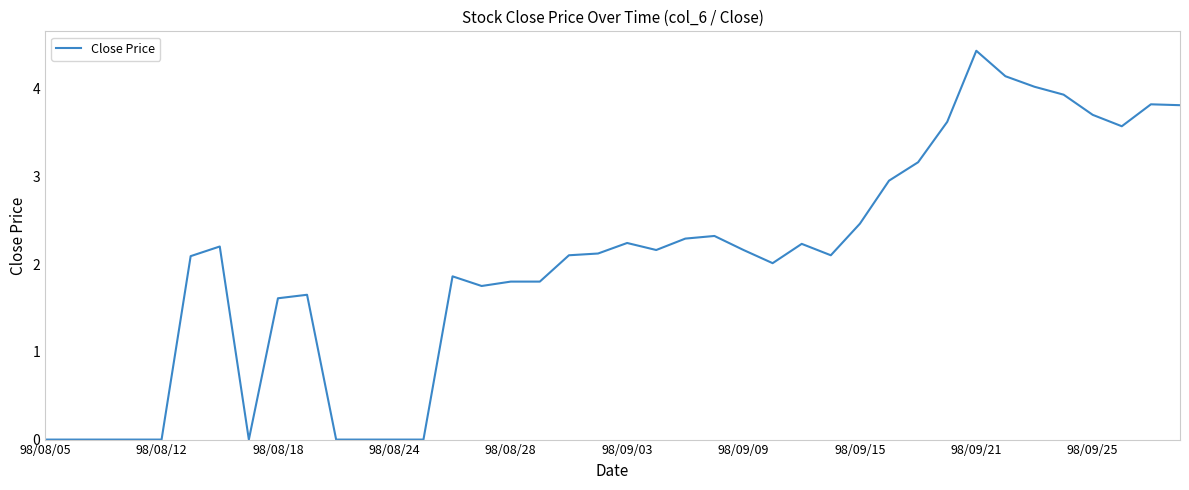

What is the maximum value shown in the chart?

4.4